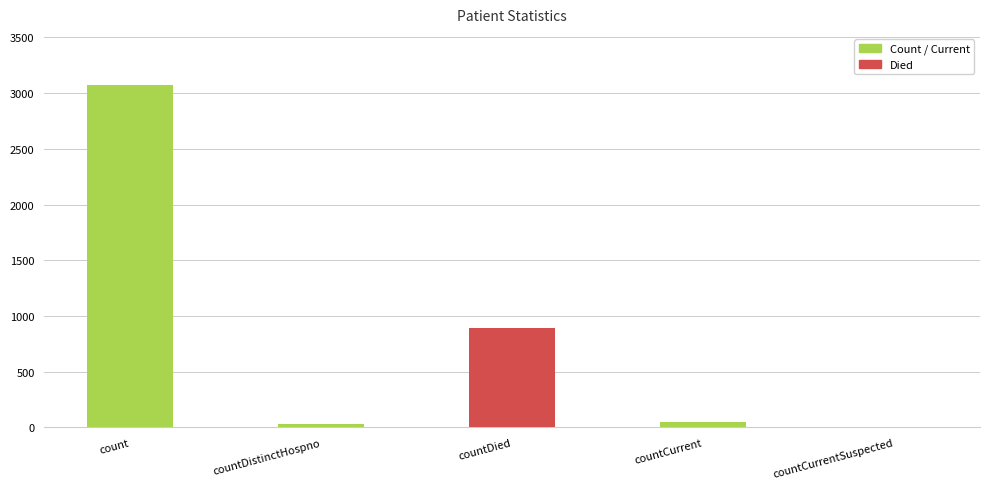

Are the bars grouped side by side (vs. stacked)?

No